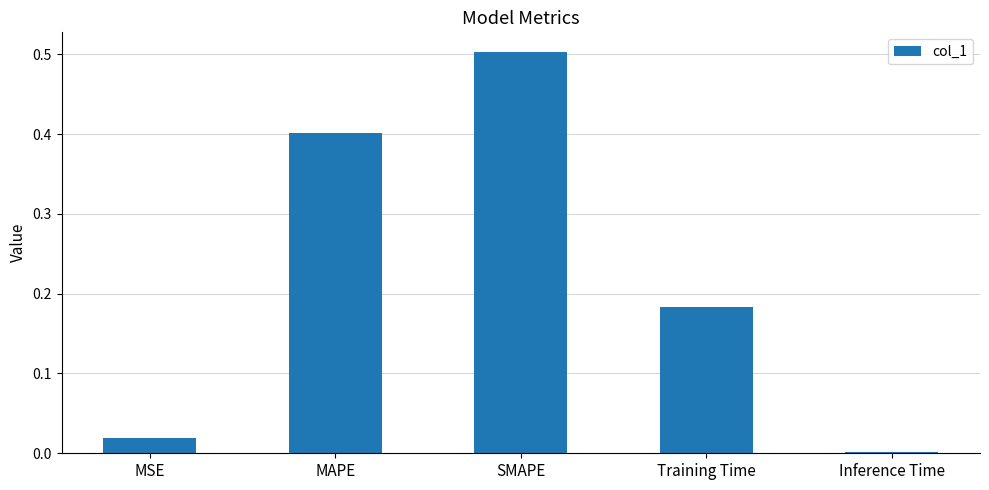

What is the sum of all values?

1.1